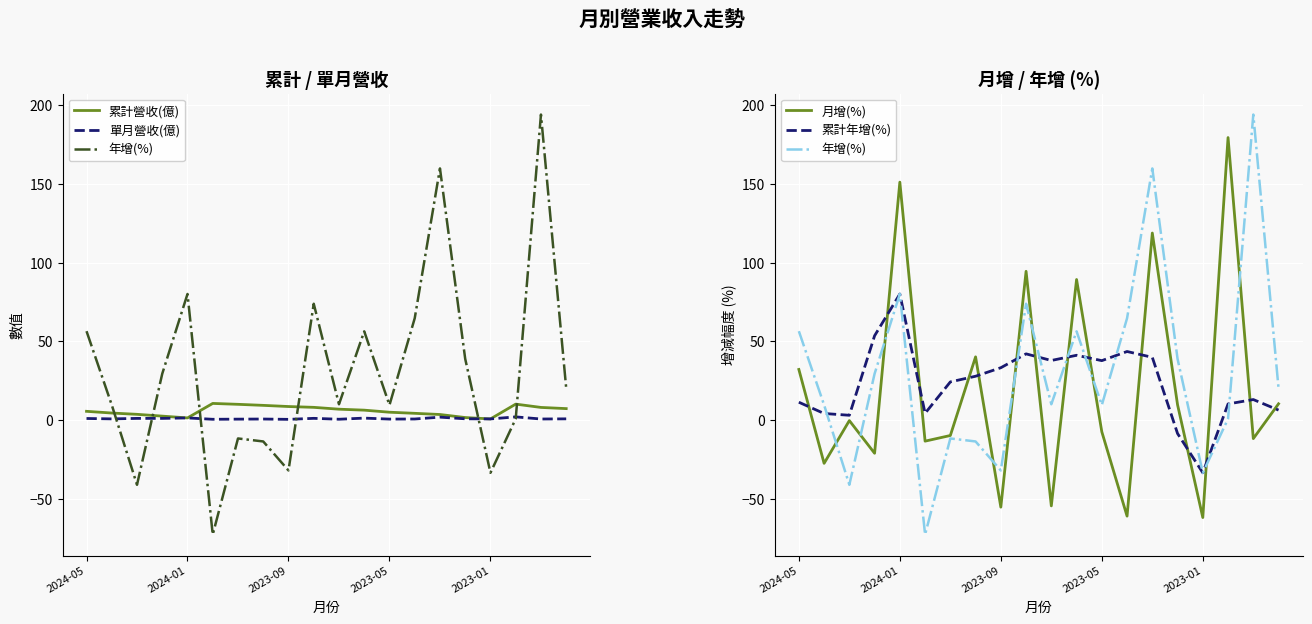

What is the minimum value shown in the chart?

-72.6